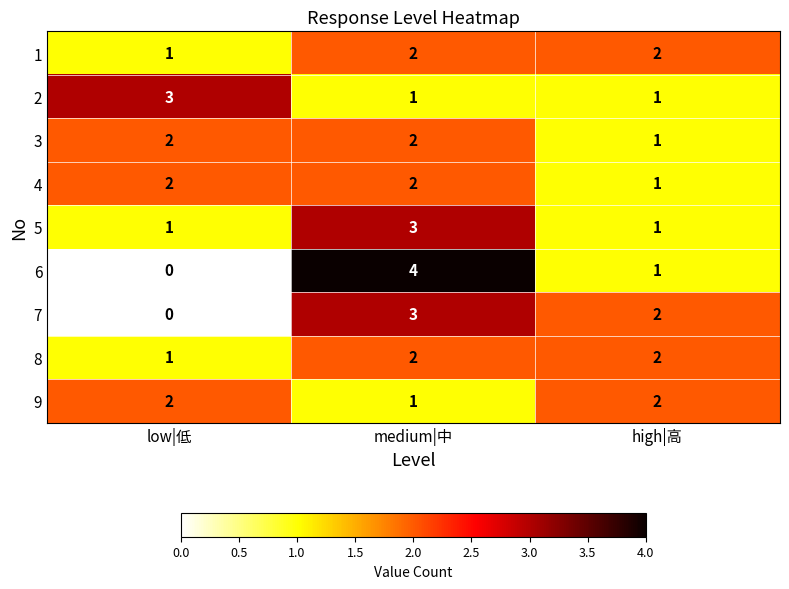

Reading left to right, extract all data points from this chart.

1: low|低=1	medium|中=2	high|高=2
2: low|低=3	medium|中=1	high|高=1
3: low|低=2	medium|中=2	high|高=1
4: low|低=2	medium|中=2	high|高=1
5: low|低=1	medium|中=3	high|高=1
6: low|低=0	medium|中=4	high|高=1
7: low|低=0	medium|中=3	high|高=2
8: low|低=1	medium|中=2	high|高=2
9: low|低=2	medium|中=1	high|高=2